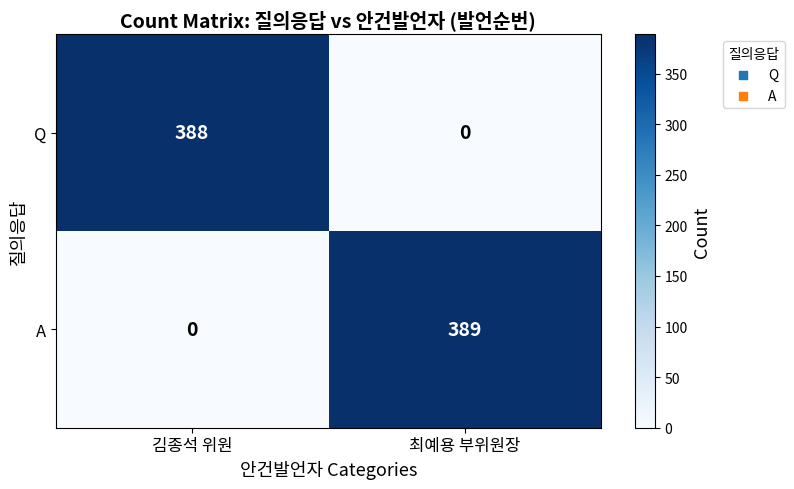

At which label is A closest to 194?

김종석 위원